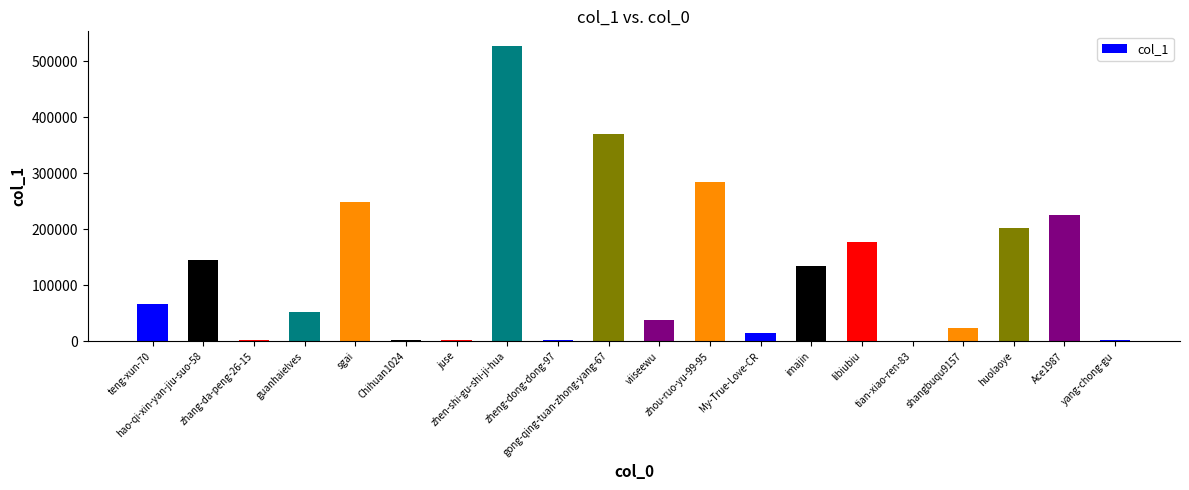

What is the greatest value displayed?

526991